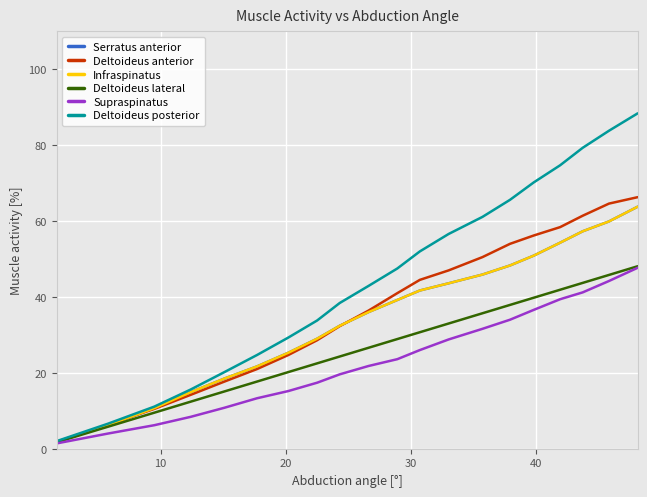

Is this an area chart (filled region under the line)?

No